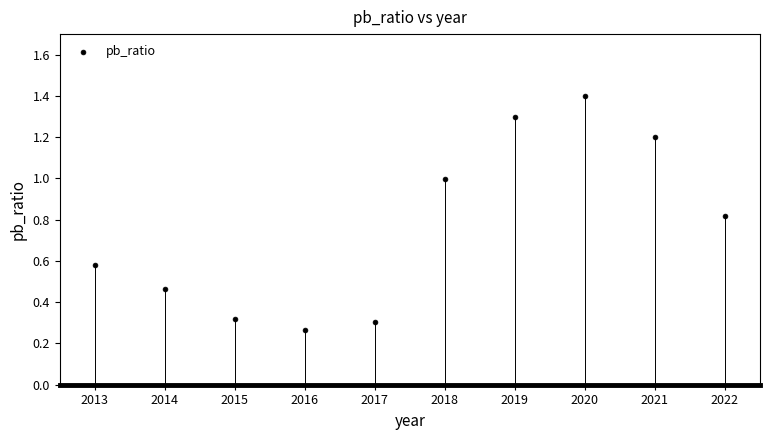

What is the range of X values (max minus min)?

9.0